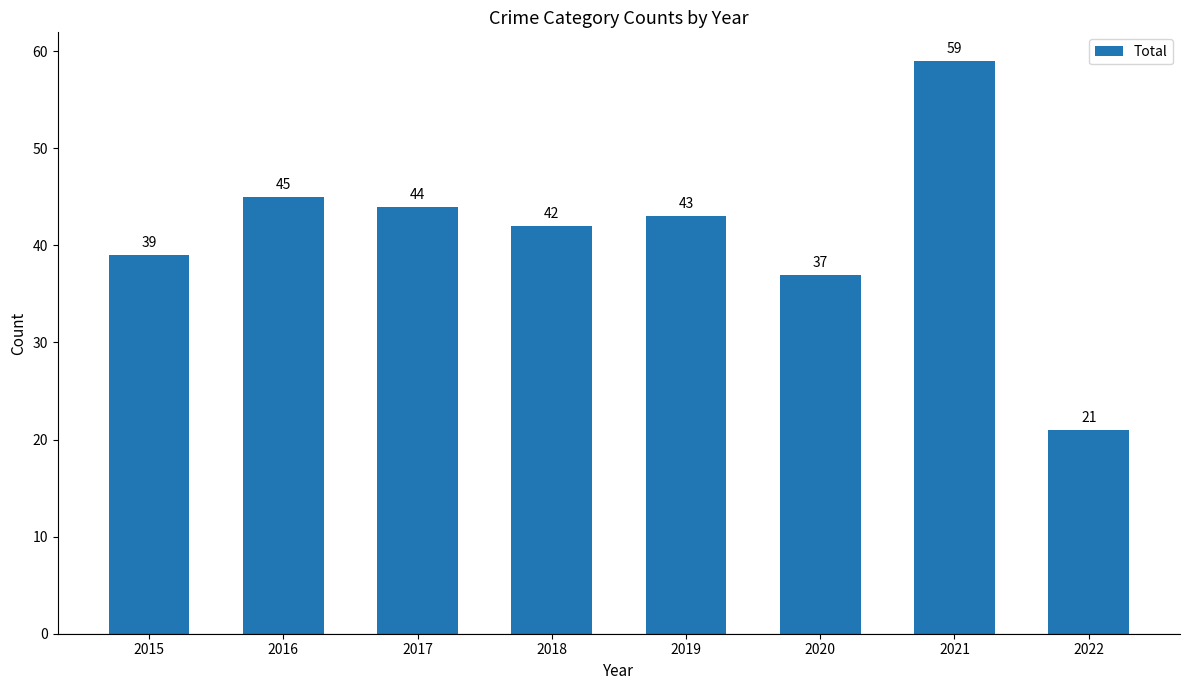

How many data points are less than 43?

4